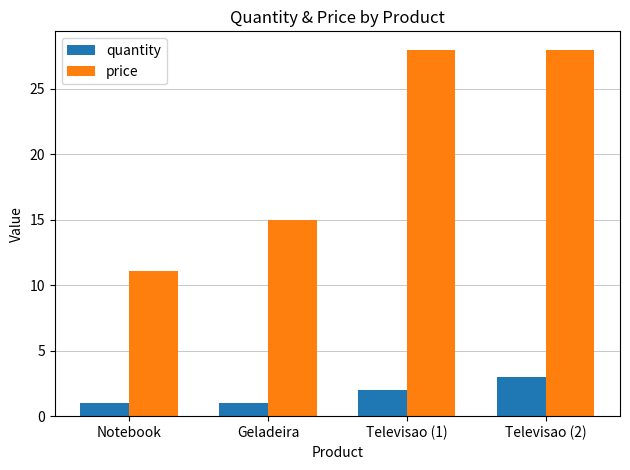

What is the label of the 3rd bar from the left?

Televisao (1)